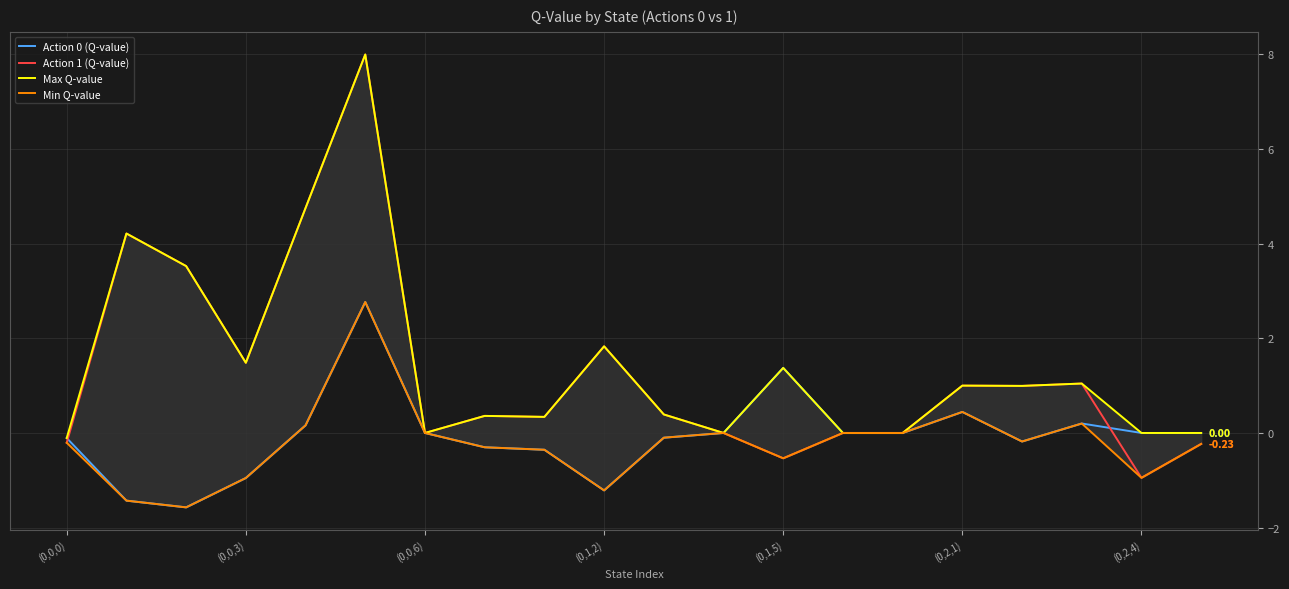

What are all the series names shown in the legend?

Action 0 (Q-value), Action 1 (Q-value), Max Q-value, Min Q-value